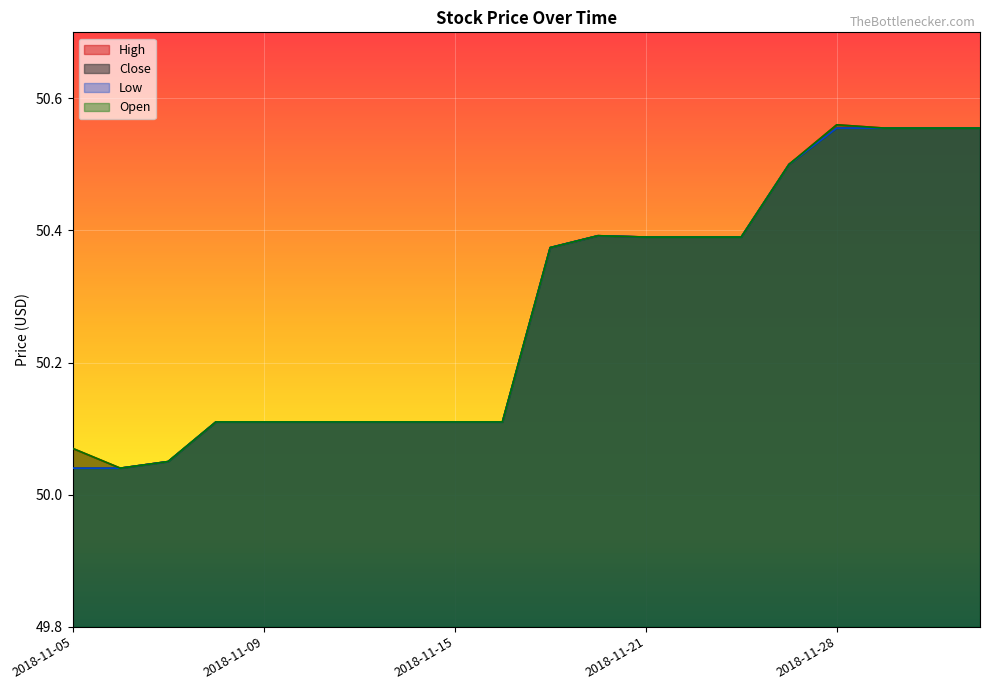

What is the sum of the Open values at 2018-11-16 and 2018-11-08?

100.2